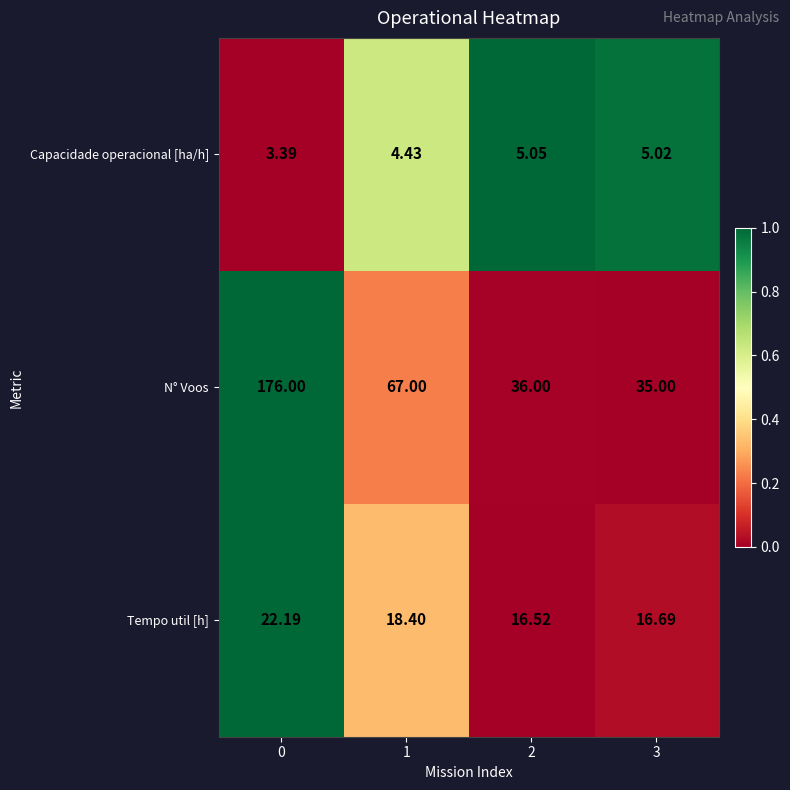

Is the value of Capacidade operacional [ha/h] at 2 greater than the value of Tempo util [h] at 2?

No